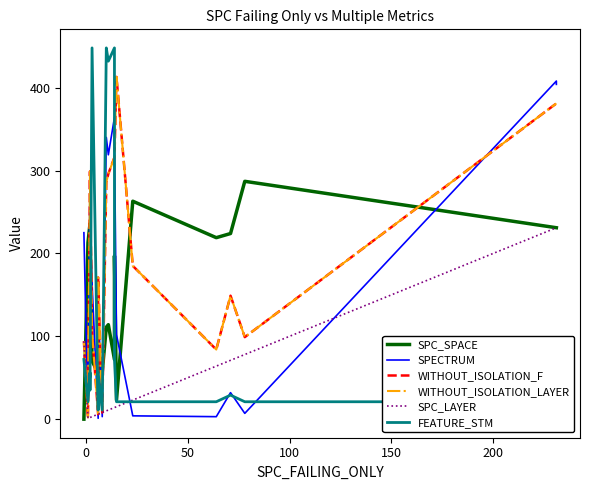

Reading right to left, extract all data points from this chart.

SPC_SPACE: 231	231	287	224	219	263	23	197	72	114	111	57	81	56	70	234	236	213	0
SPECTRUM: 404	408	7	32	3	4	102	335	364	319	340	3	143	1	164	233	293	2	225
WITHOUT_ISOLATION_F: 381	381	99	149	84	185	413	316	316	296	286	8	171	6	105	285	299	2	94
WITHOUT_ISOLATION_LAYER: 381	381	99	149	84	185	413	316	316	296	286	8	171	6	105	285	299	2	94
SPC_LAYER: 231	231	78	71	64	23	15	14	14	11	10	8	6	6	3	2	2	1	94
FEATURE_STM: 21	21	21	29	21	21	21	72	448	432	448	11	56	11	448	35	56	21	72